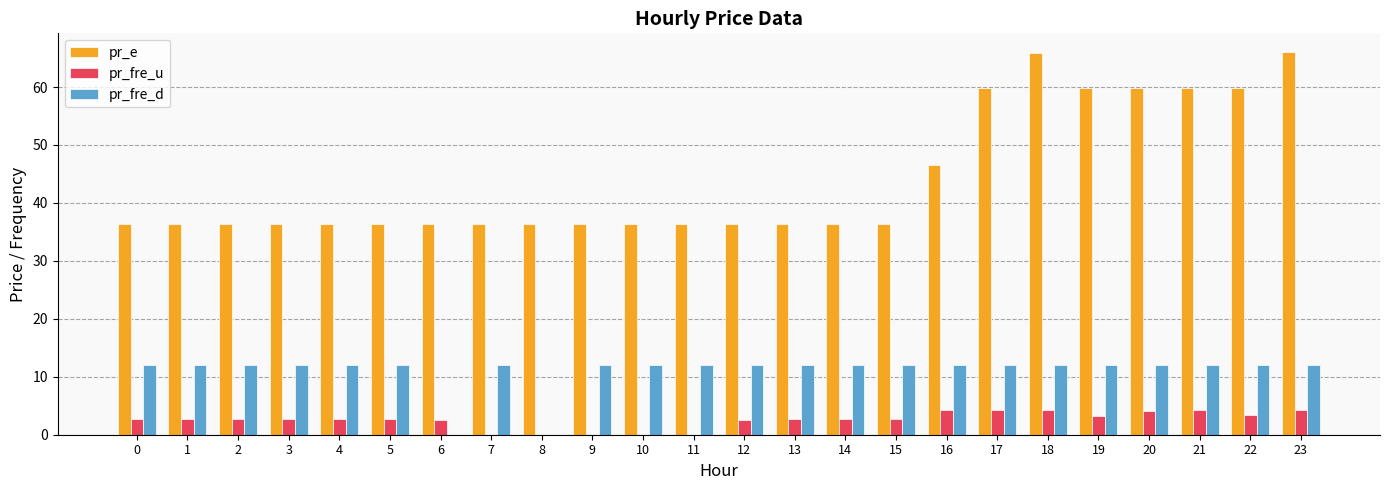

Where is pr_e nearest to the value 51?

16